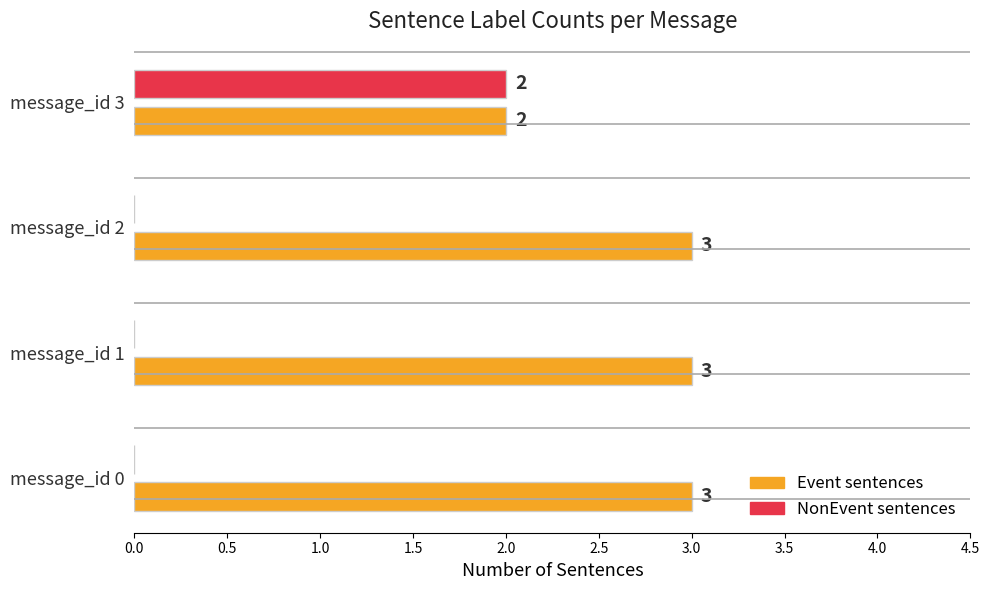

Which series changed the most between message_id 2 and message_id 3?

NonEvent sentences